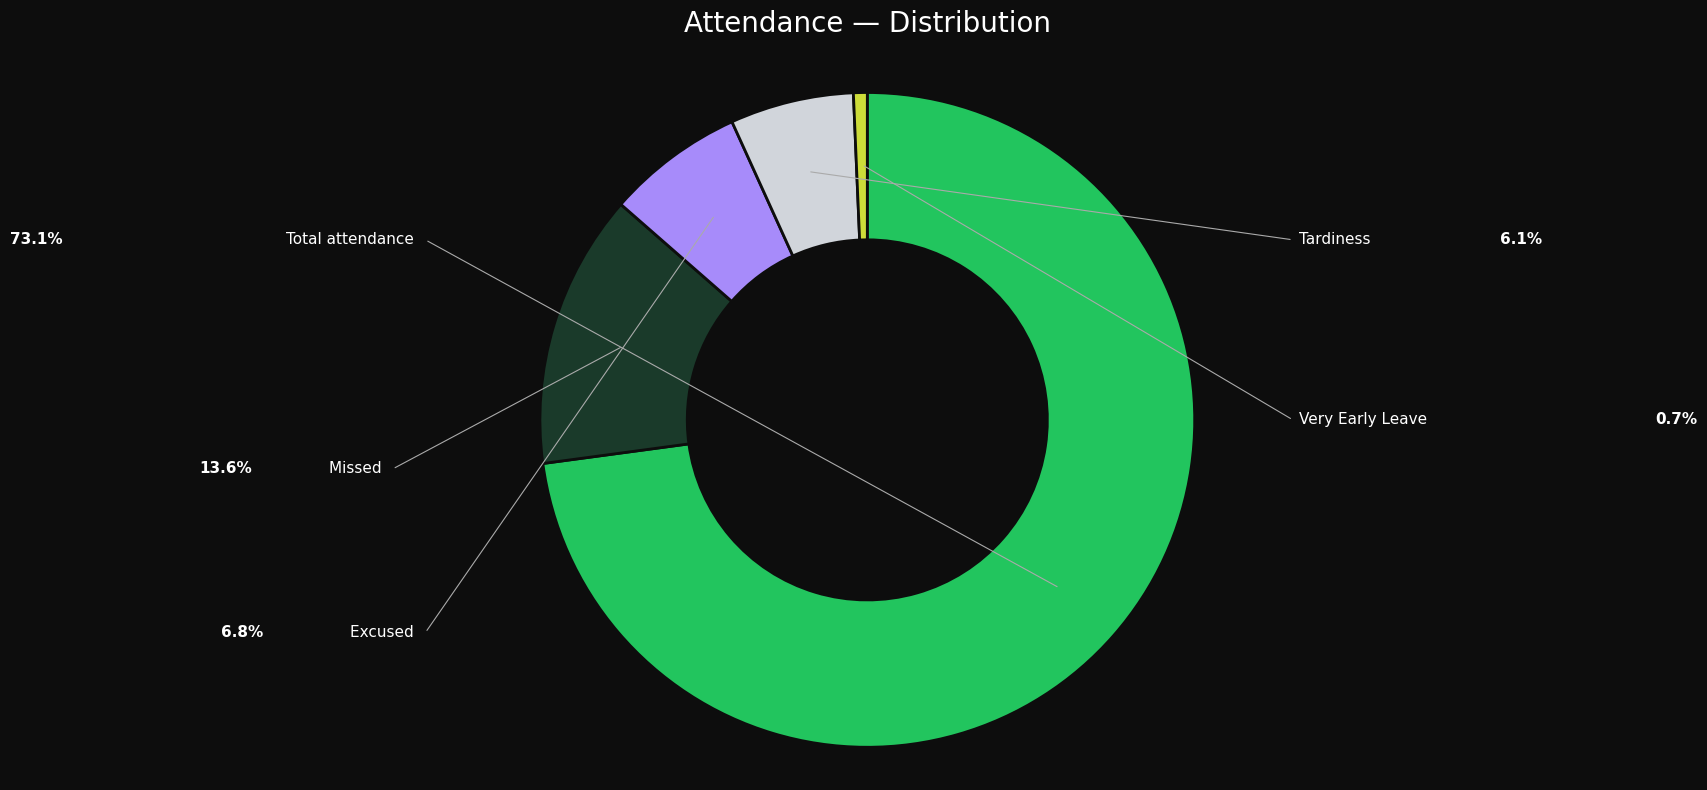

Is there any slice that represents more than half of the pie?

Yes